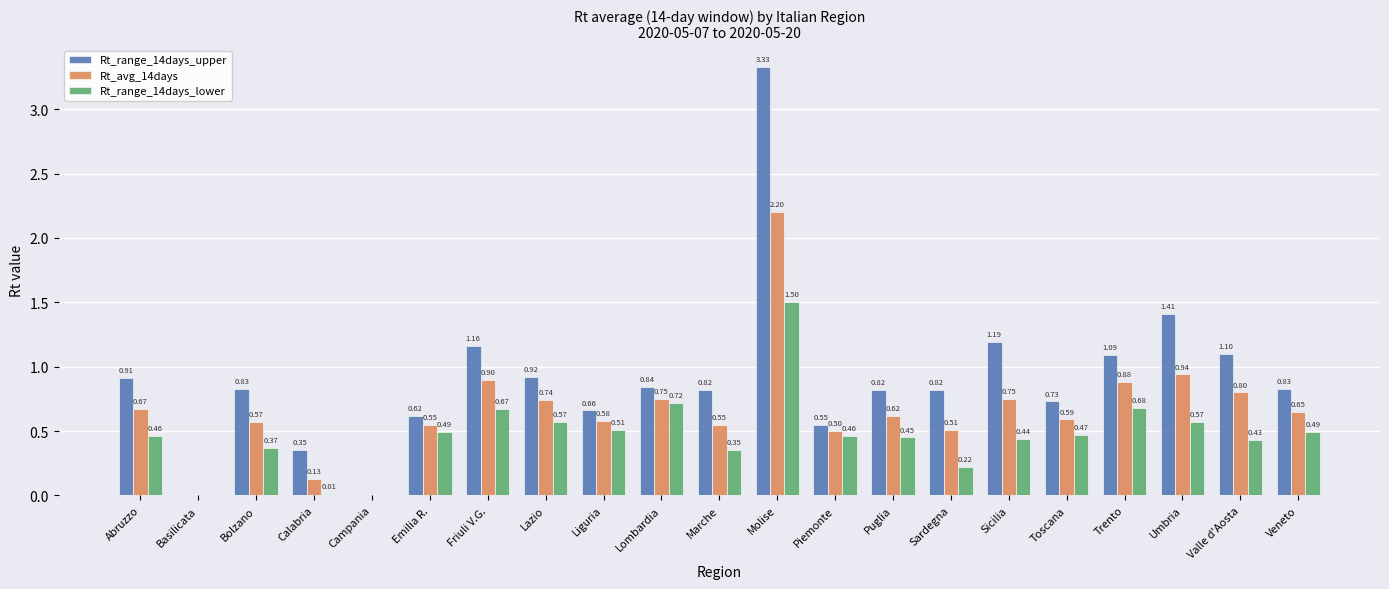

What are all the series names shown in the legend?

Rt_range_14days_upper, Rt_avg_14days, Rt_range_14days_lower